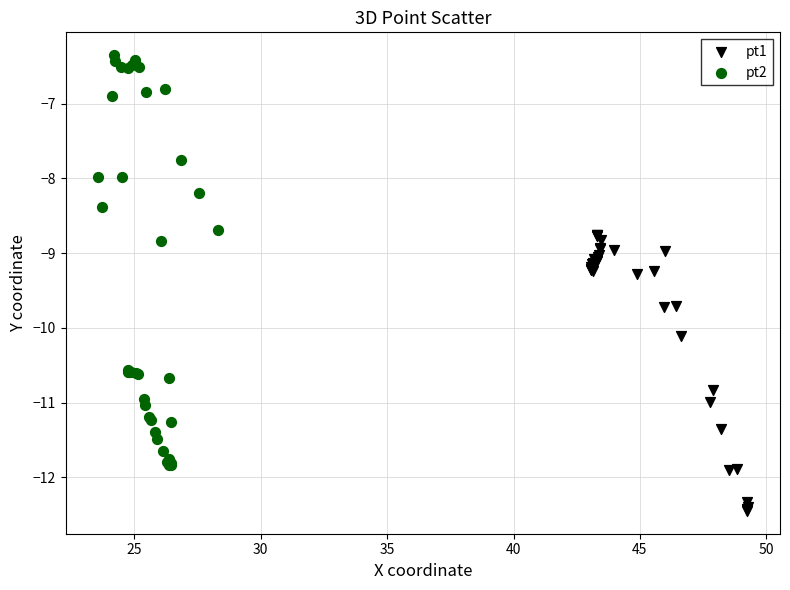

Which series has the widest spread of Y values?

pt2